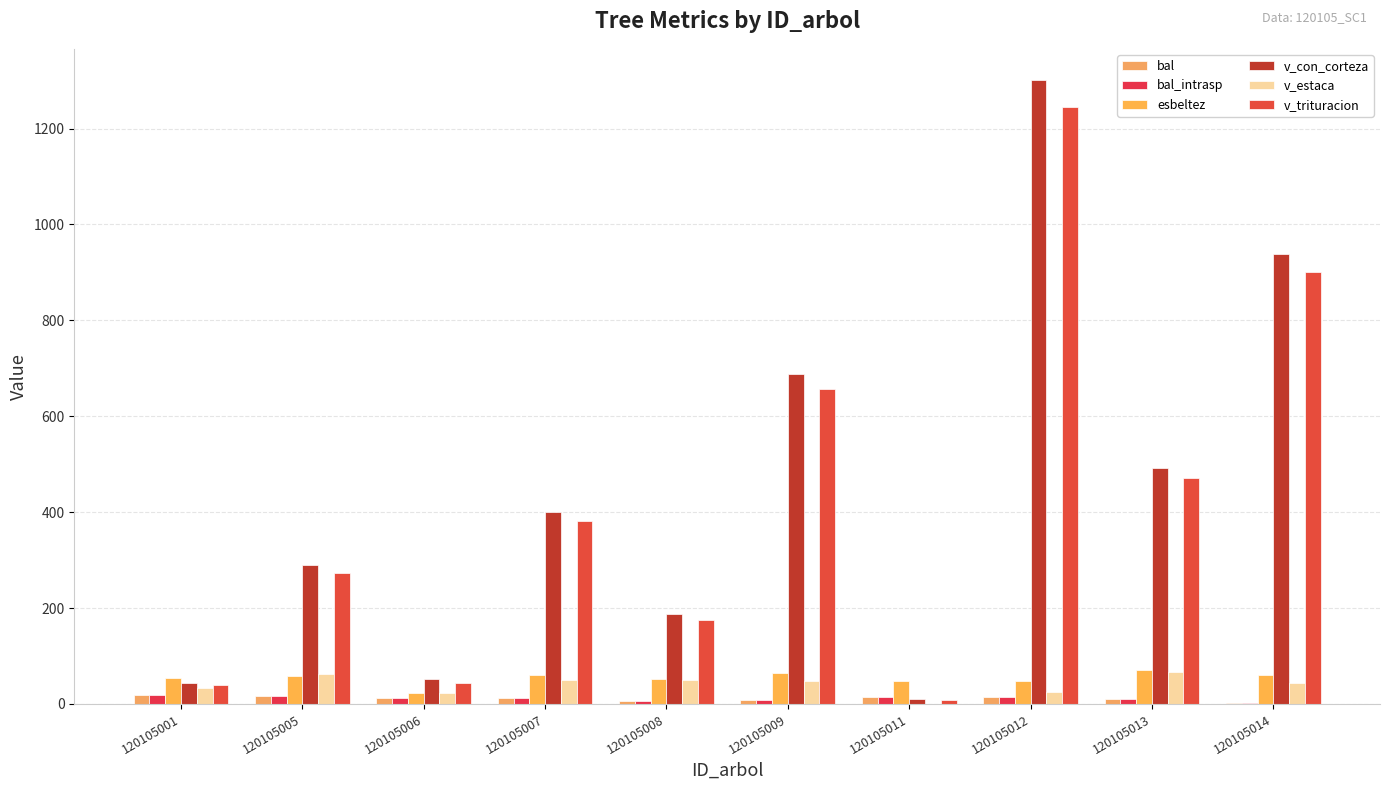

What is the average value of the esbeltez series?

53.8